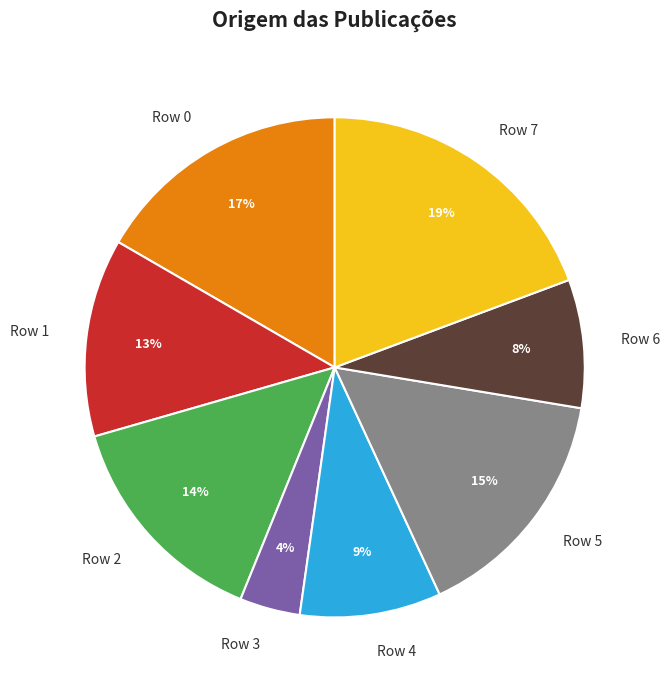

Rank the categories by value from lowest to highest.

Row 3, Row 6, Row 4, Row 1, Row 2, Row 5, Row 0, Row 7